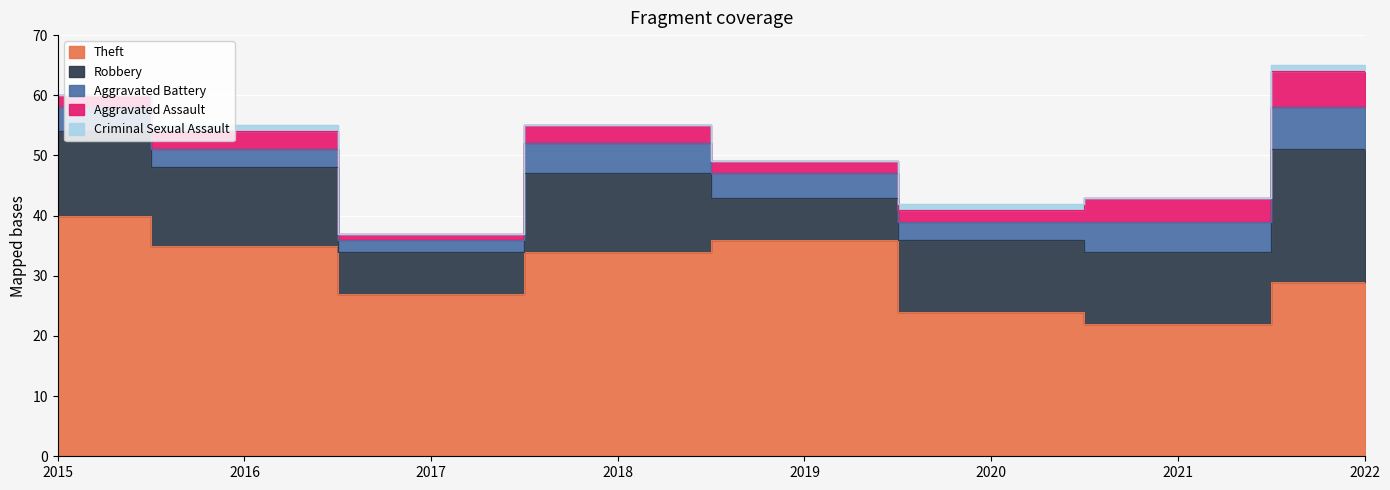

Reading left to right, transcribe all the data shown in this chart.

Theft: 40	35	27	34	36	24	22	29
Robbery: 14	13	7	13	7	12	12	22
Aggravated Battery: 4	3	2	5	4	3	5	7
Aggravated Assault: 2	3	1	3	2	2	4	6
Criminal Sexual Assault: 0	1	0	0	0	1	0	1